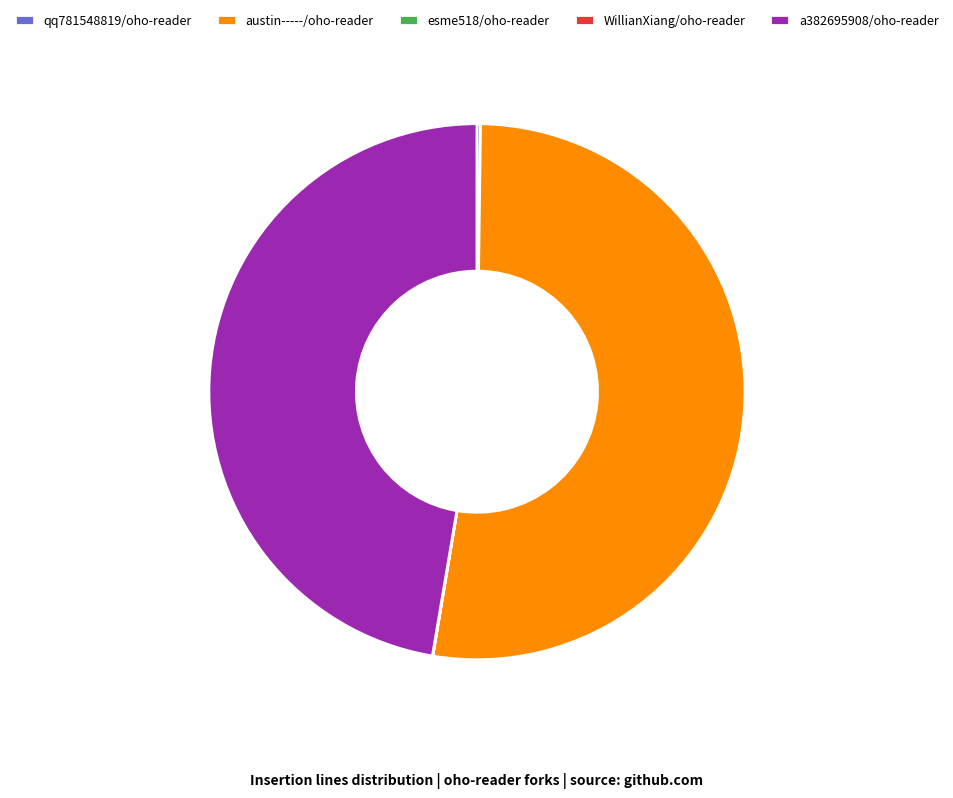

Is there a majority slice in this chart?

Yes